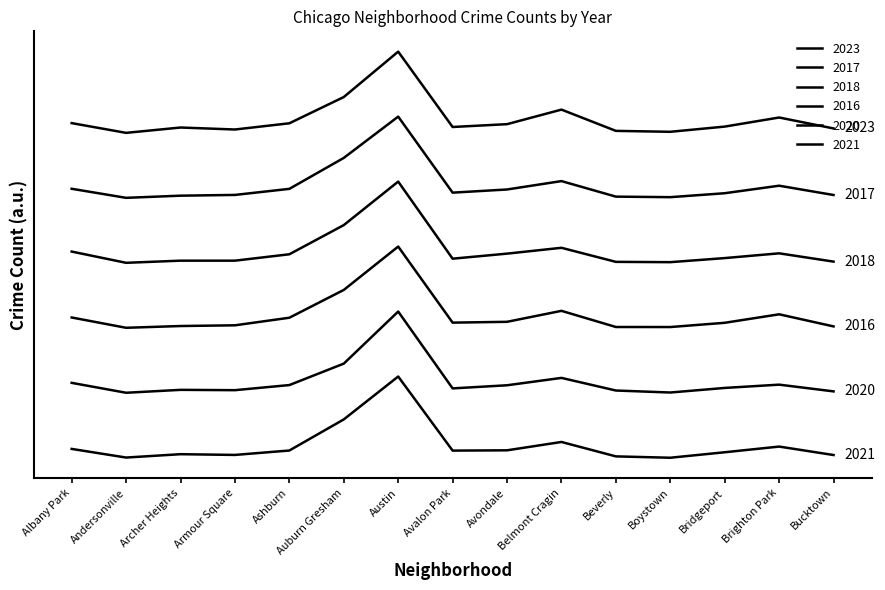

At how many categories does at least one series exceed 1?

15